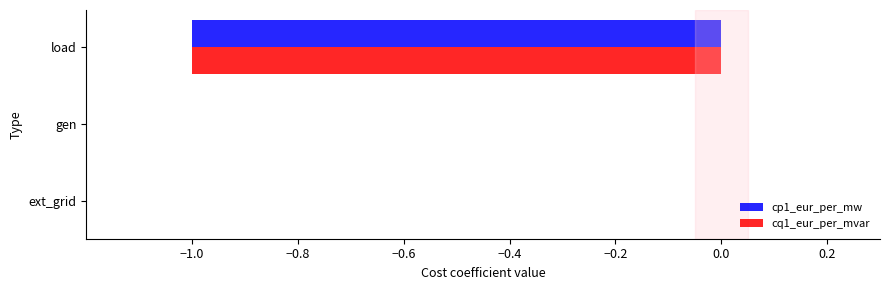

The cq1_eur_per_mvar series shows 0 at ext_grid. True or false?

True